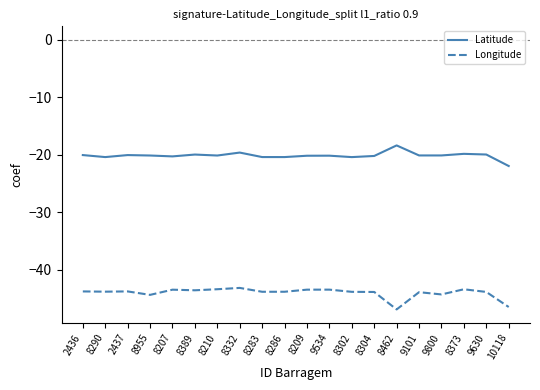

What is the difference between the highest and lowest values at 8283?

23.4